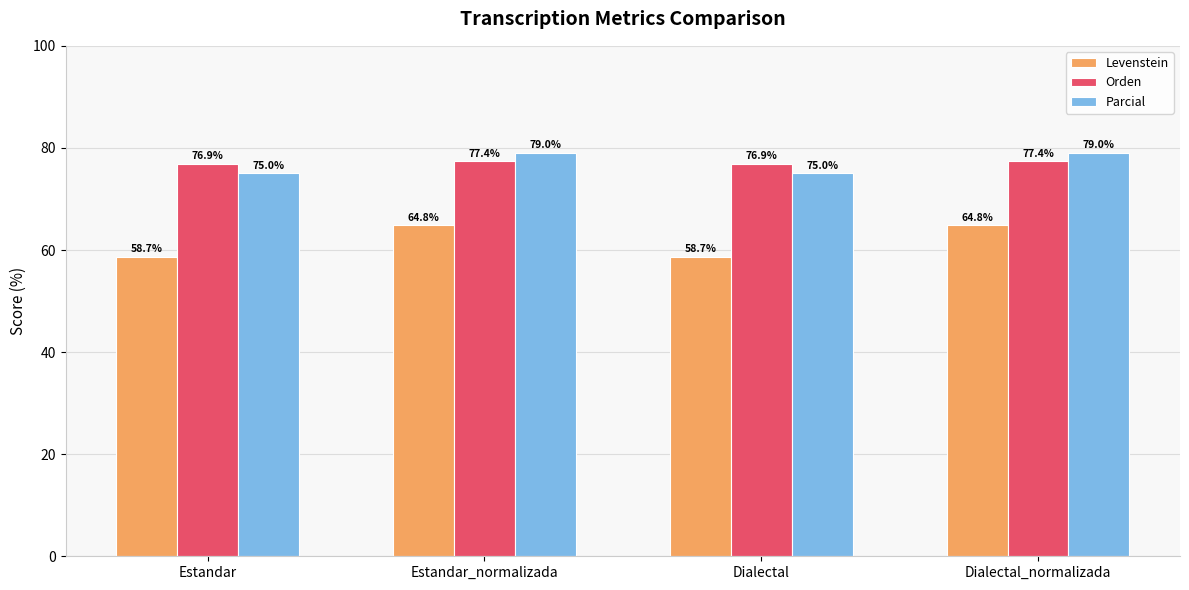

Is it true that Orden equals 50.6 at Estandar?

False